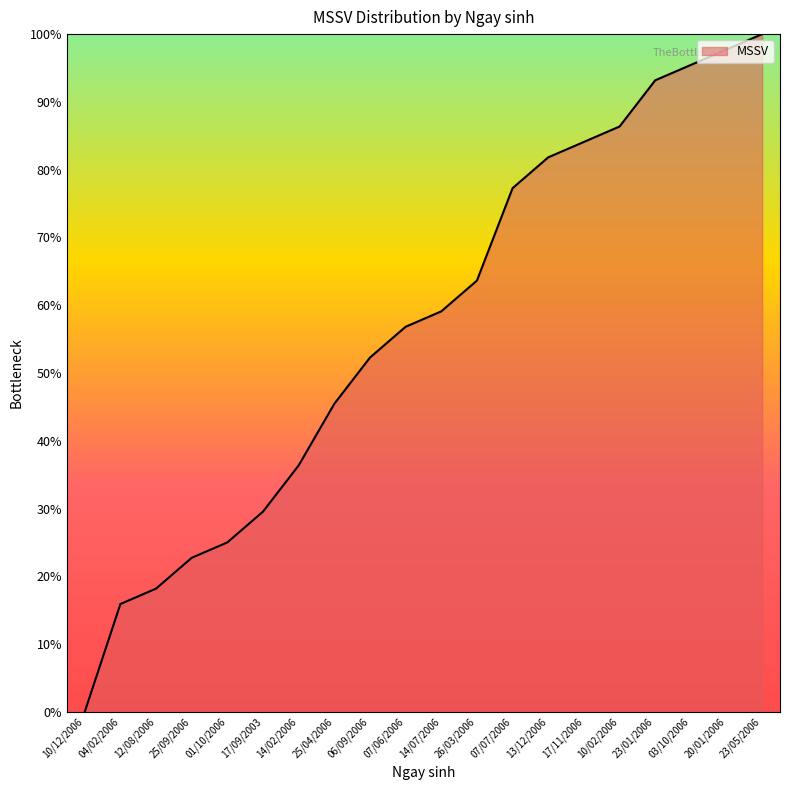

At which label is the value closest to 50?

06/09/2006